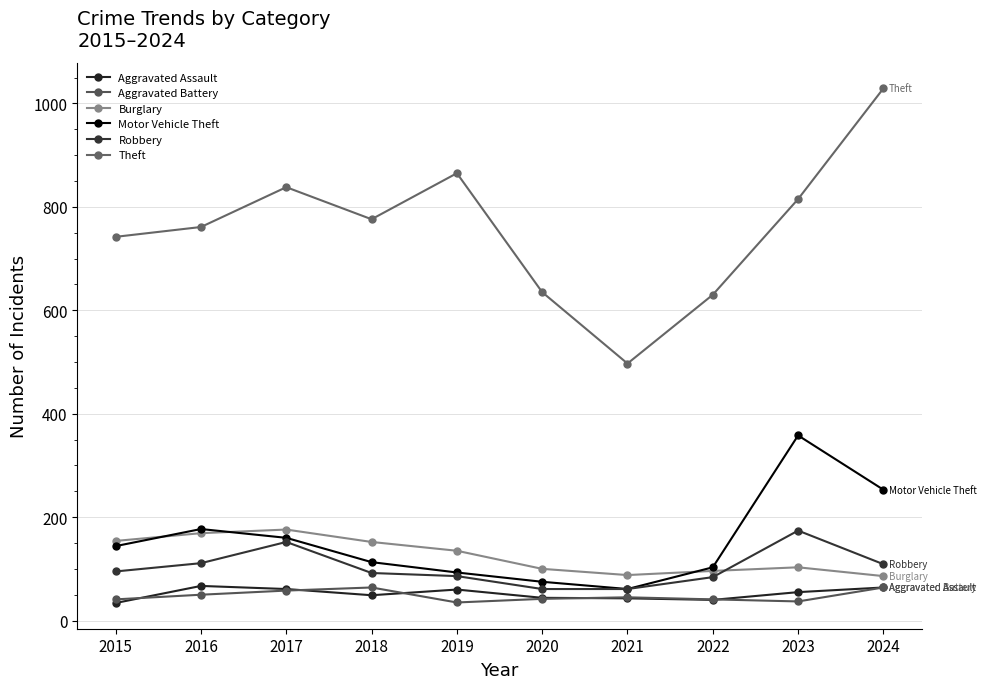

How many data points does each series have?

10